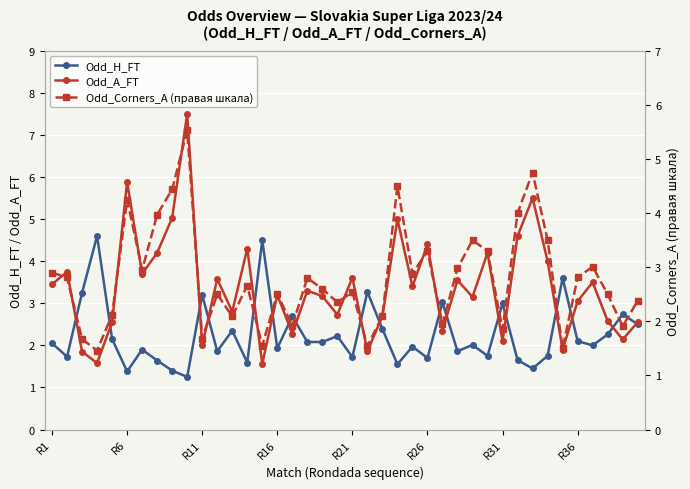

What is the lowest value of the Odd_A_FT series?

1.6